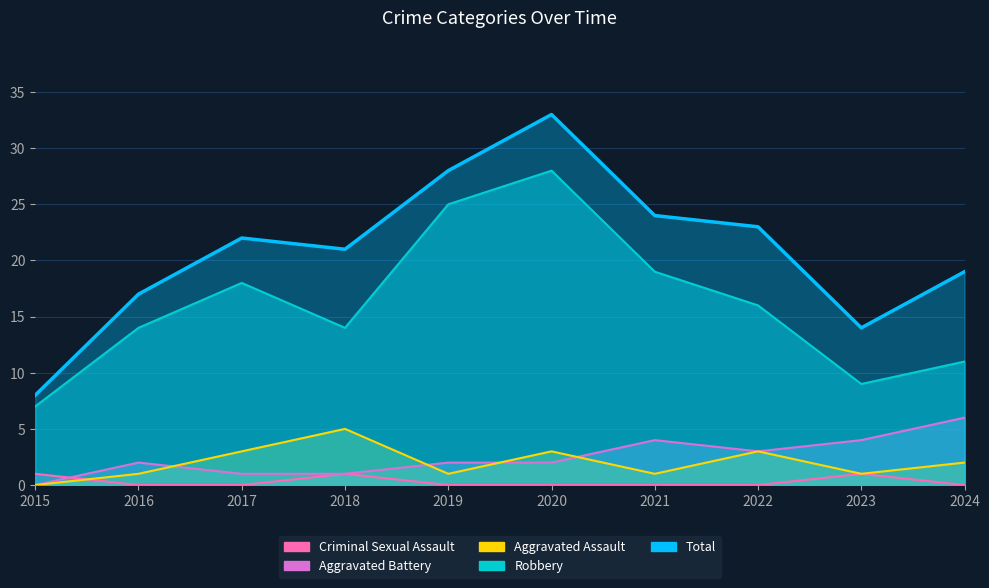

True or false: Aggravated Assault has more than 2 interior local peaks.

True